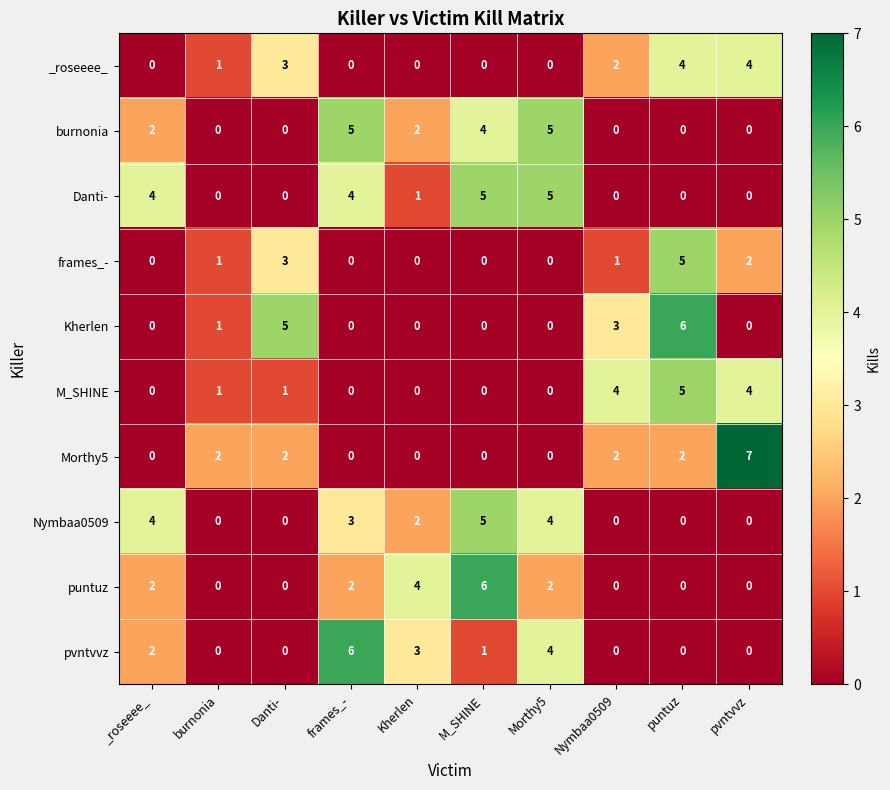

How many data points in Nymbaa0509 are less than 2?

5